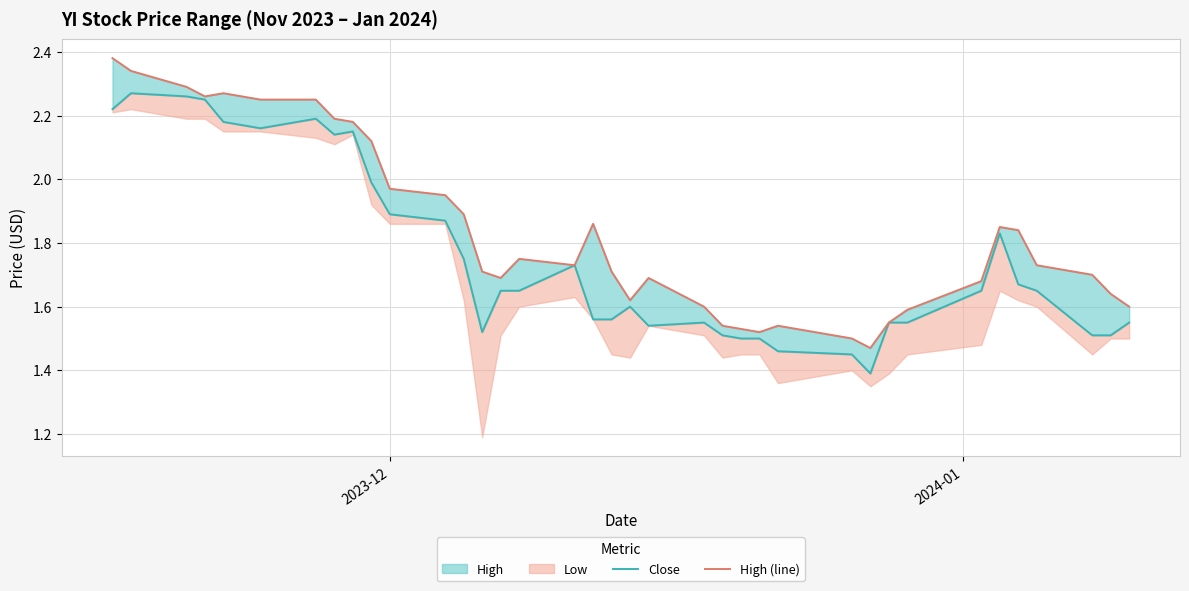

True or false: Close has more than 2 points higher than both neighbors.

True